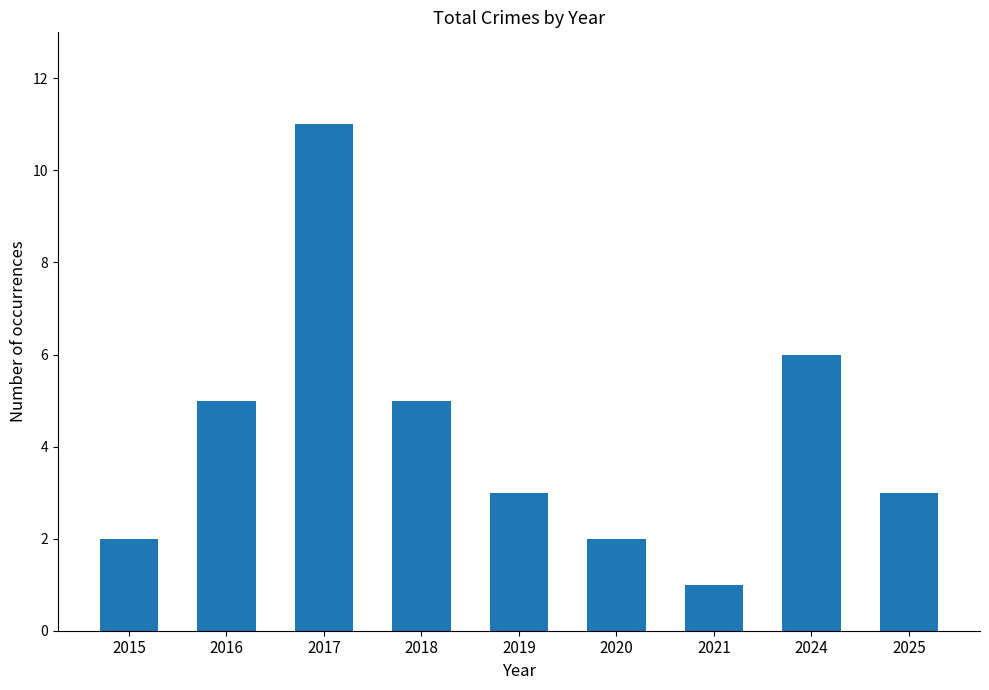

Is it true that the value at 2024 is 6?

True